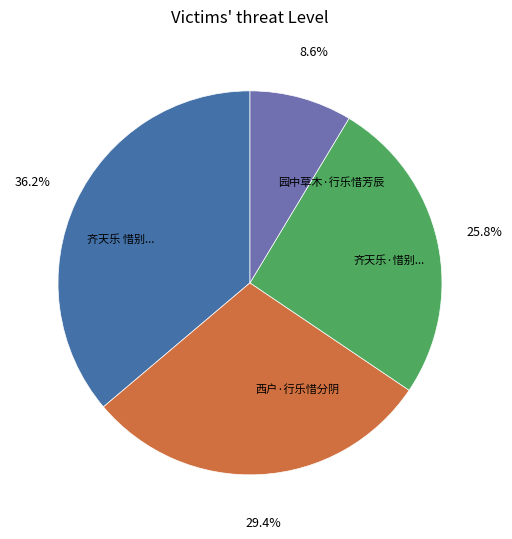

Is there any slice that represents more than half of the pie?

No